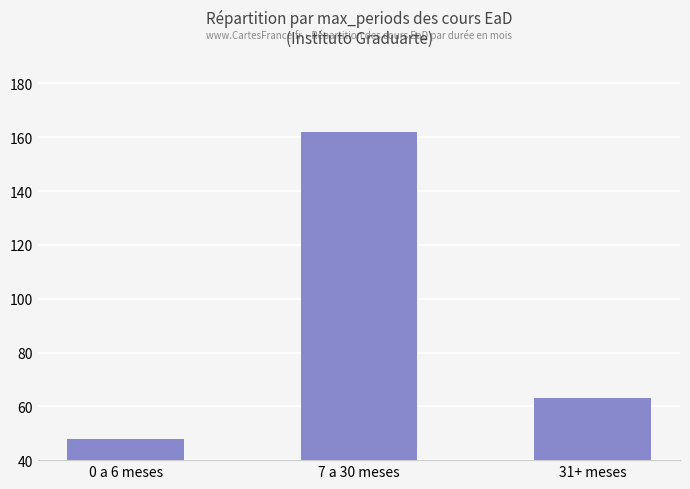

How many data points are less than 63?

1